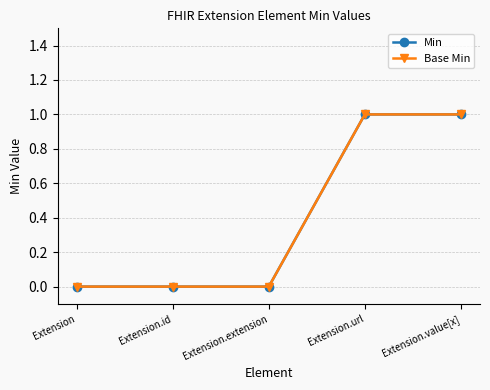

Does the chart have visible grid lines?

Yes